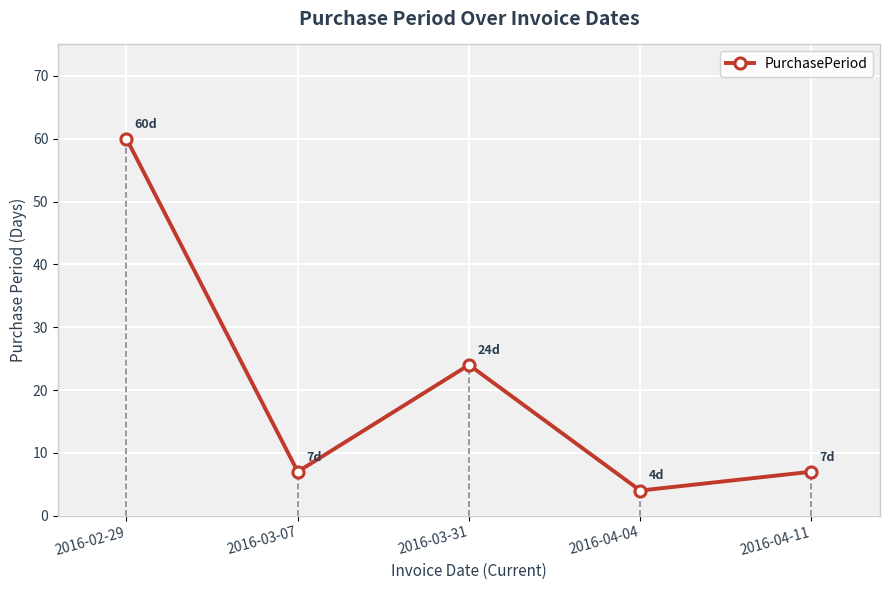

Where is the first local maximum?

2016-03-31